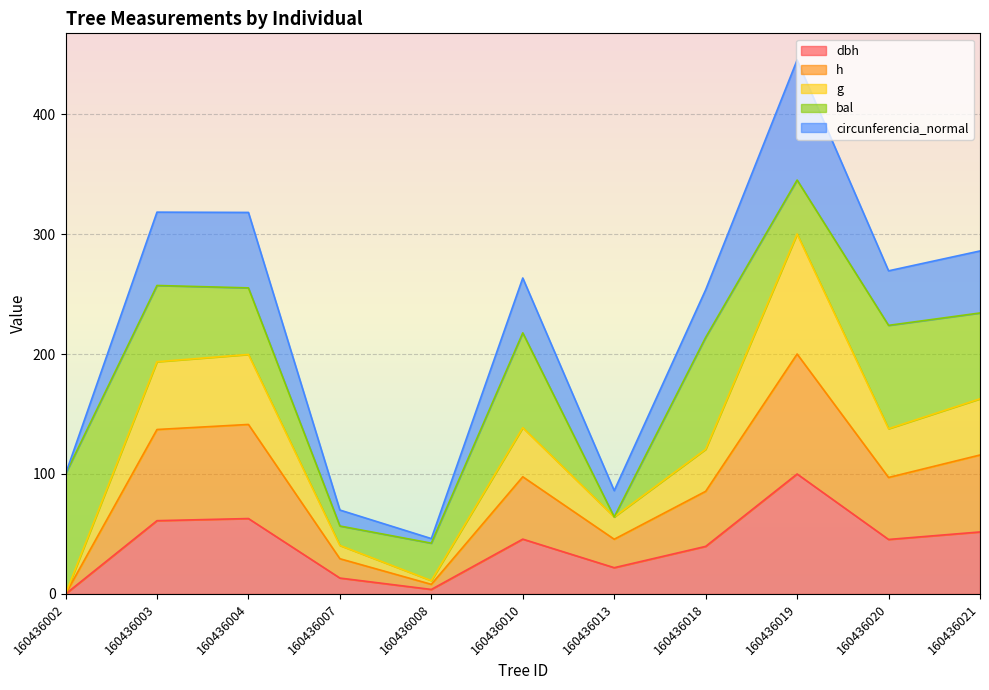

What is the total value across all series at 160436004?

318.0